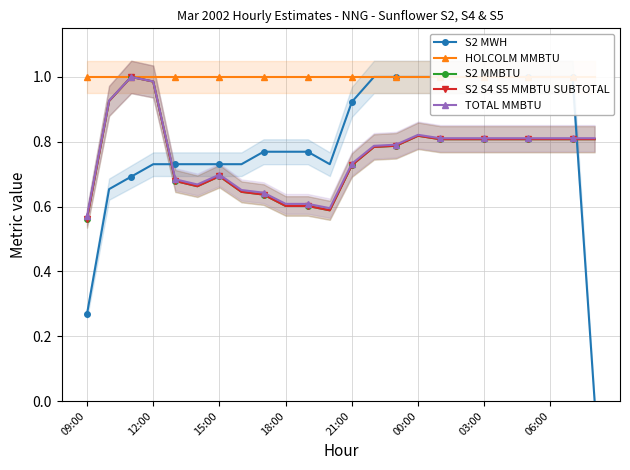

Reading right to left, transcribe all the data shown in this chart.

S2 MWH: 0.0	1.0	1.0	1.0	1.0	1.0	1.0	1.0	1.0	1.0	1.0	0.9	0.7	0.8	0.8	0.8	0.7	0.7	0.7	0.7	0.7	0.7	0.7	0.3
HOLCOLM MMBTU: 1.0	1.0	1.0	1.0	1.0	1.0	1.0	1.0	1.0	1.0	1.0	1.0	1.0	1.0	1.0	1.0	1.0	1.0	1.0	1.0	1.0	1.0	1.0	1.0
S2 MMBTU: 0.8	0.8	0.8	0.8	0.8	0.8	0.8	0.8	0.8	0.8	0.8	0.7	0.6	0.6	0.6	0.6	0.6	0.7	0.7	0.7	1.0	1.0	0.9	0.6
S2 S4 S5 MMBTU SUBTOTAL: 0.8	0.8	0.8	0.8	0.8	0.8	0.8	0.8	0.8	0.8	0.8	0.7	0.6	0.6	0.6	0.6	0.6	0.7	0.7	0.7	1.0	1.0	0.9	0.6
TOTAL MMBTU: 0.8	0.8	0.8	0.8	0.8	0.8	0.8	0.8	0.8	0.8	0.8	0.7	0.6	0.6	0.6	0.6	0.7	0.7	0.7	0.7	1.0	1.0	0.9	0.6